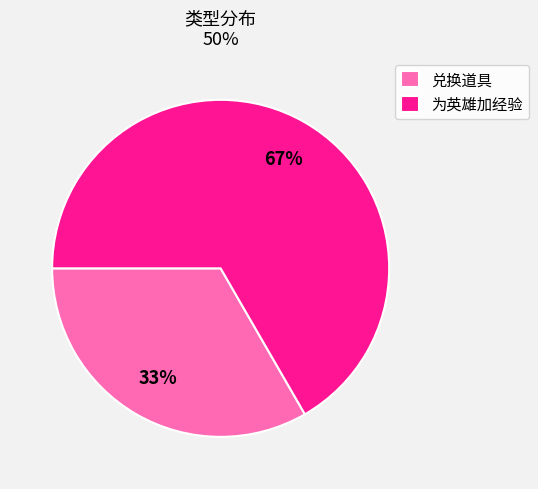

What is the ratio of the value at 兑换道具 to the value at 为英雄加经验?

0.5